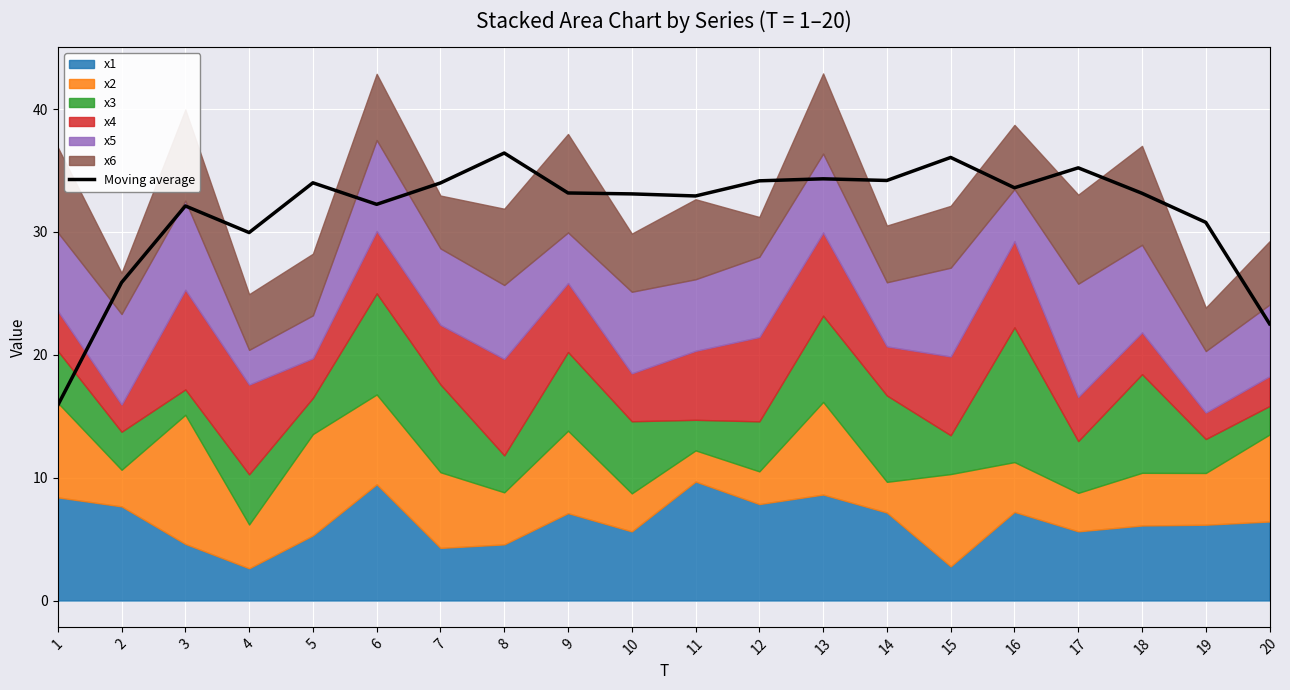

What is the maximum value shown in the chart?

36.4